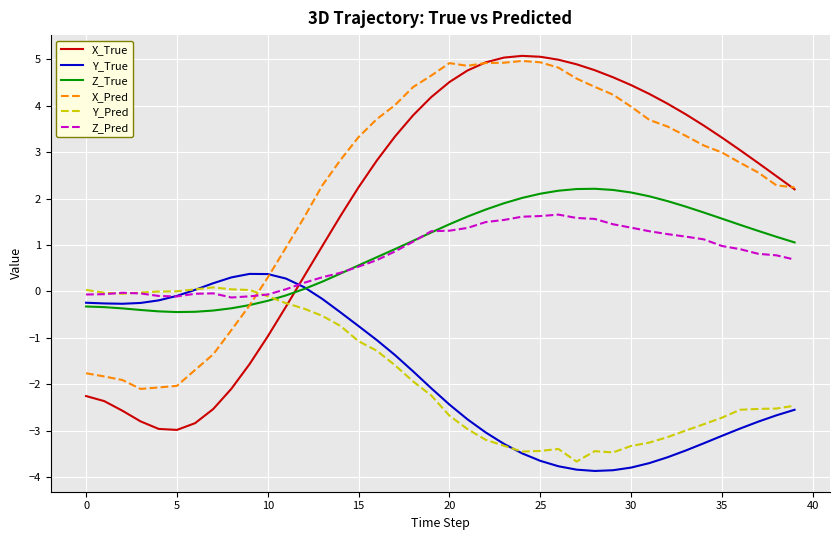

What is the highest value of the X_Pred series?

5.0